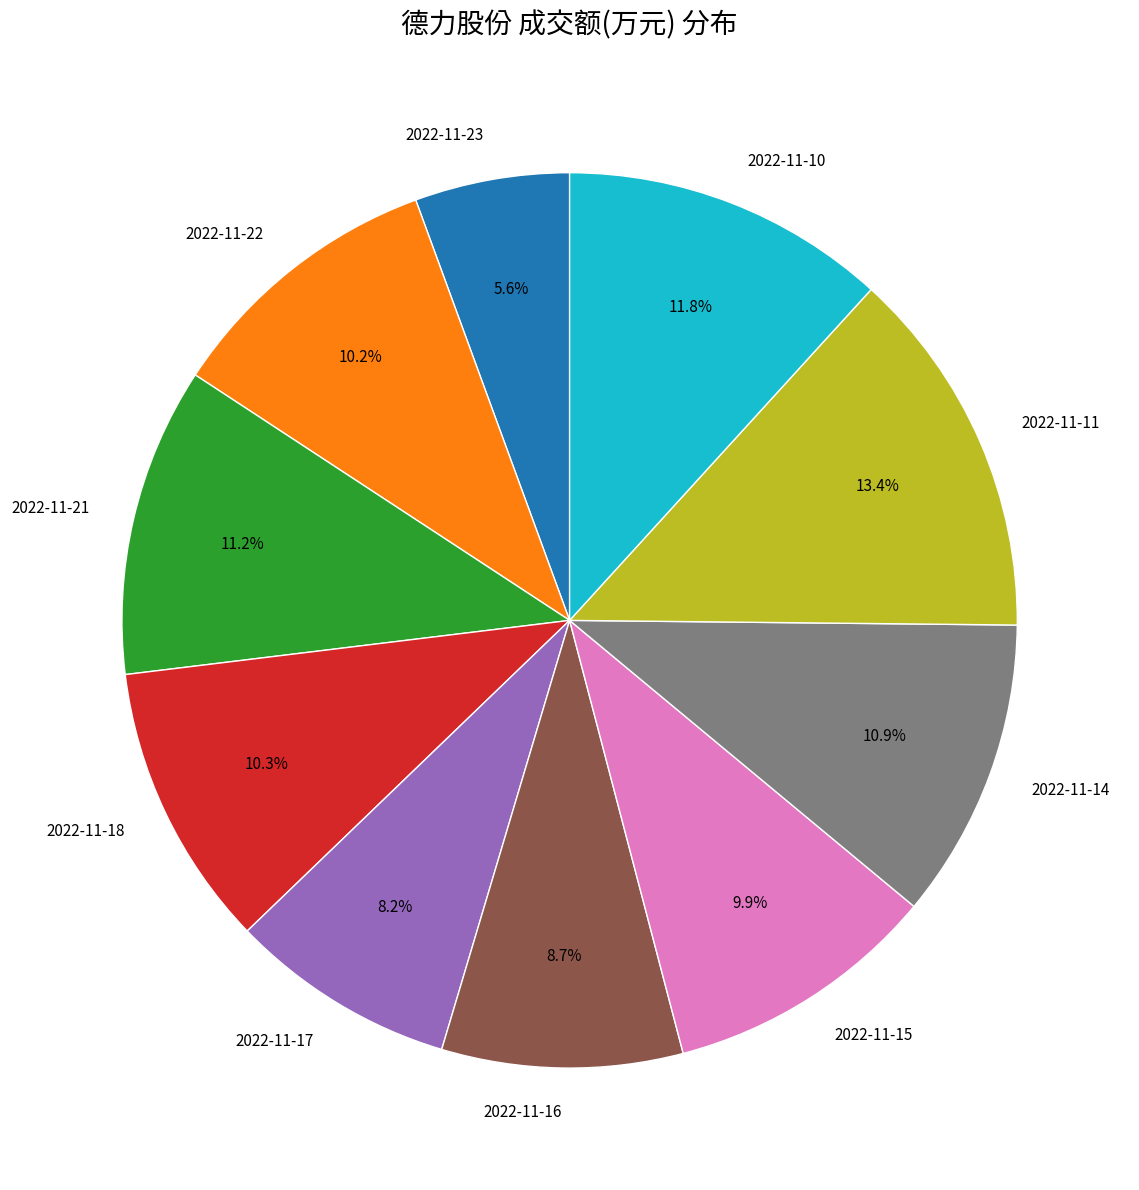

The 2022-11-21 slice represents 11% of the pie. True or false?

True